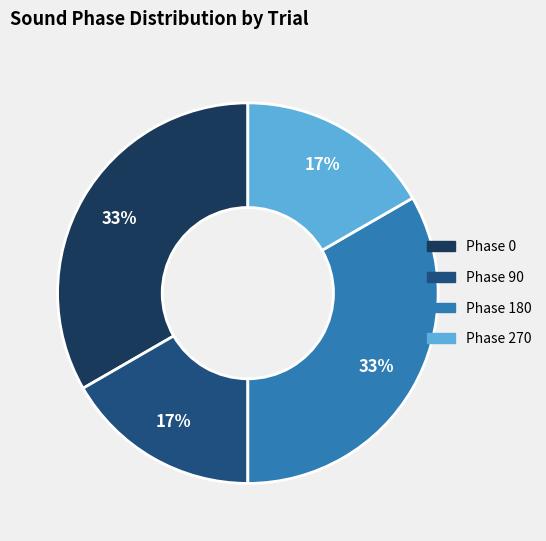

Does any single category account for the majority?

No